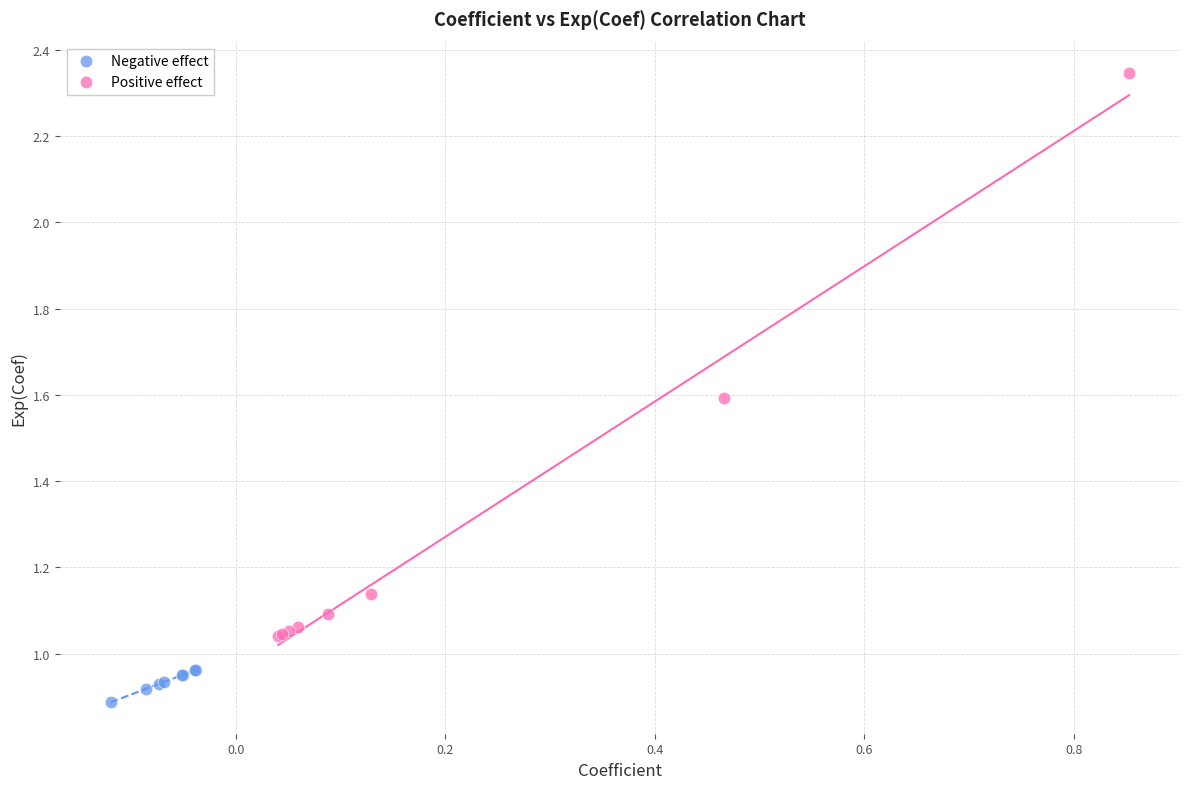

Which series contains the lowest Y value?

Negative effect